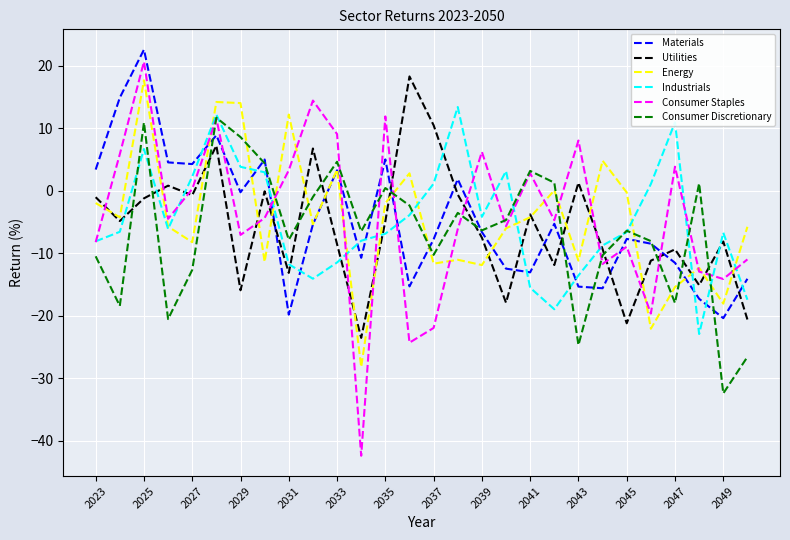

What is the maximum value shown in the chart?

22.5